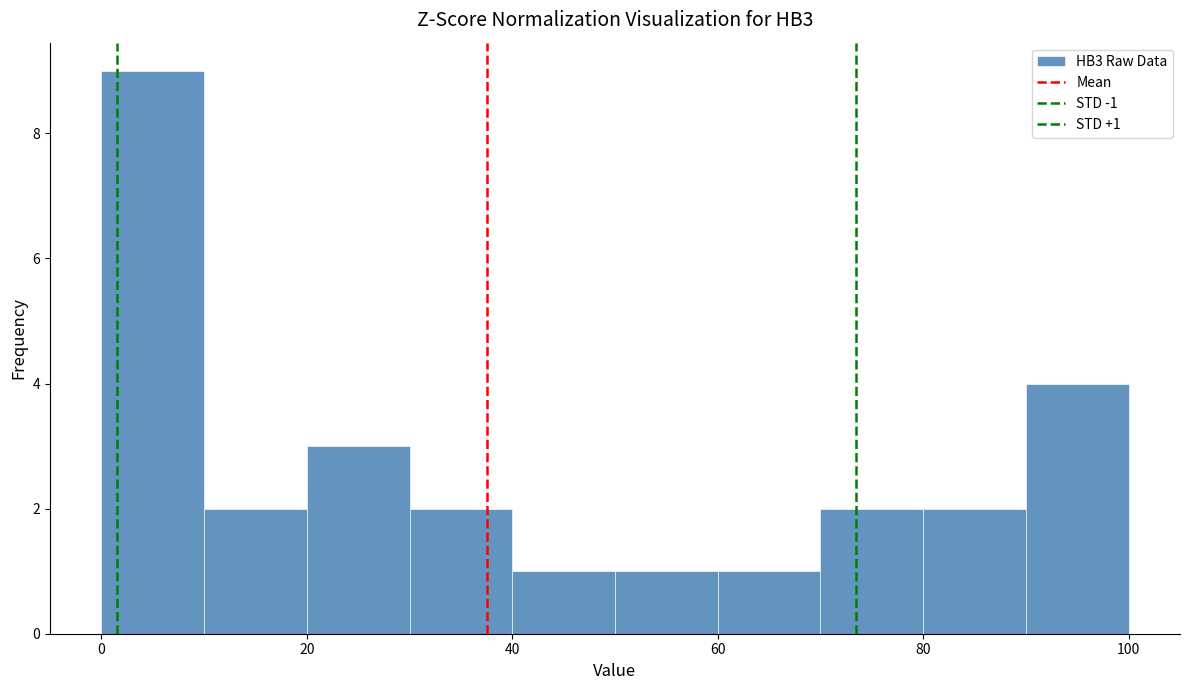

Which range on the x-axis has the tallest bar?

0 to 10